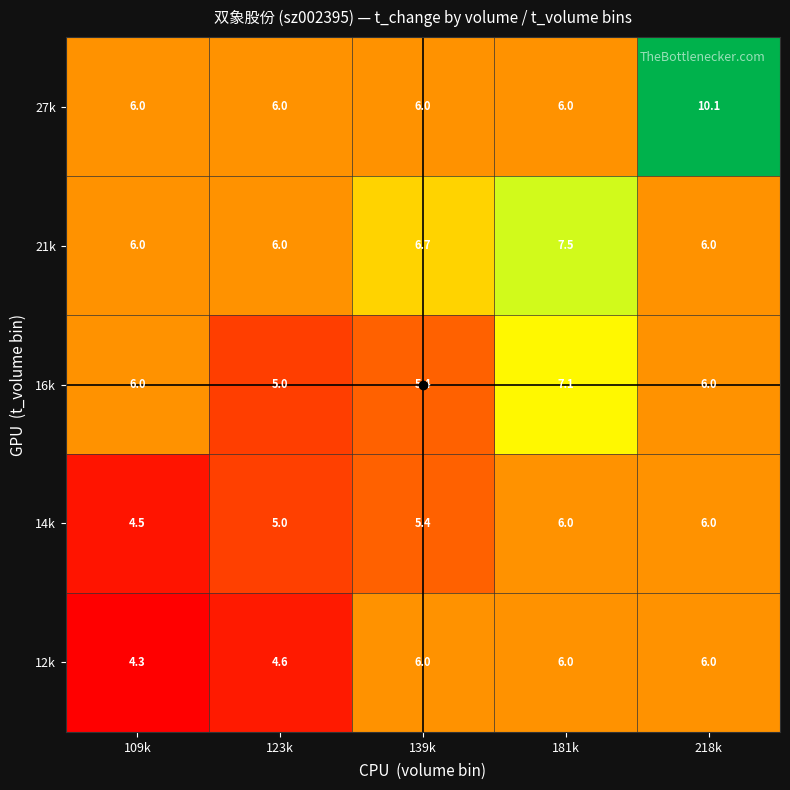

What is the spread (max minus min) of values at 181k?

1.5